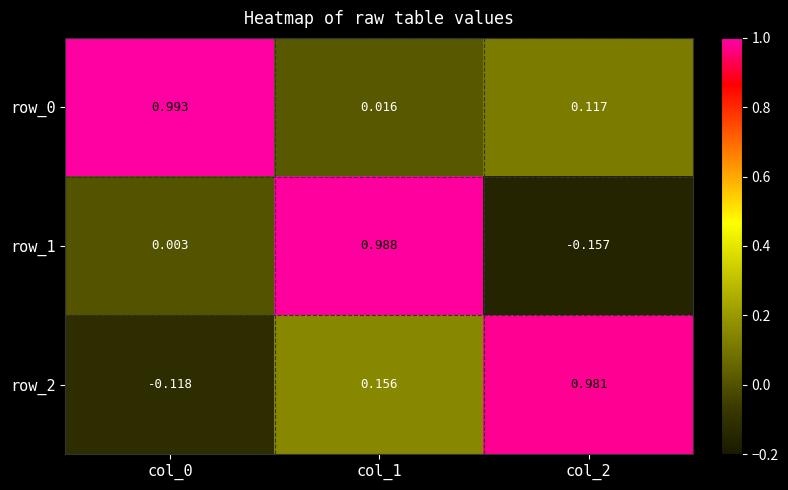

Is the value of row_0 at col_2 greater than the value of row_2 at col_0?

Yes